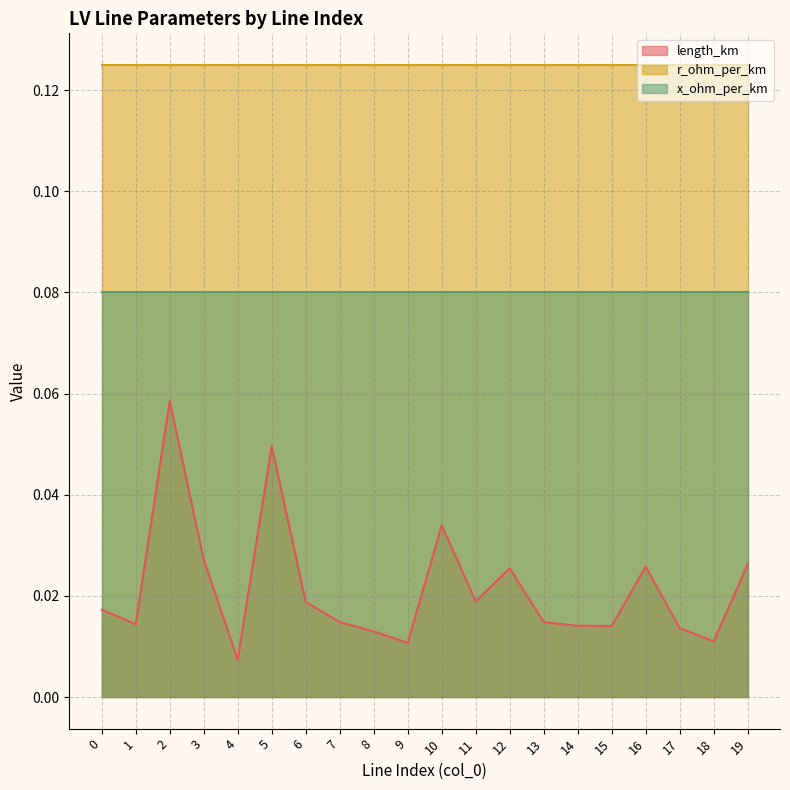

How many series are shown in this chart?

3